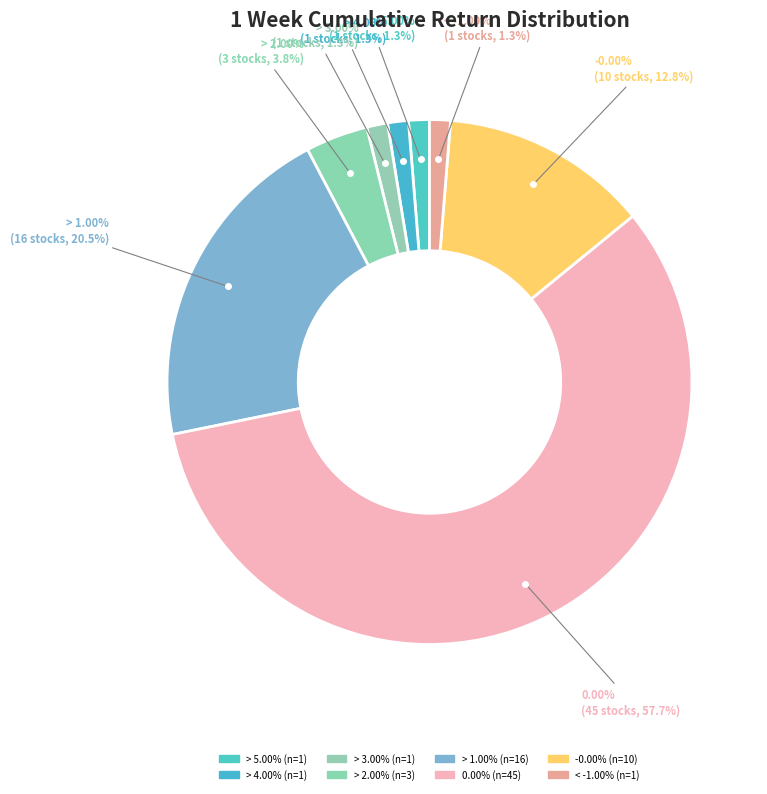

Is it true that > 4.00% is 11% of the pie?

False